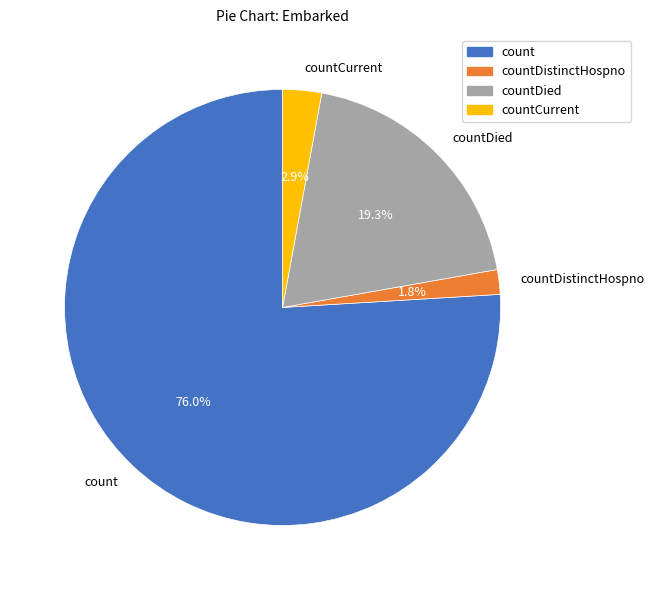

Rank the categories by value from lowest to highest.

countDistinctHospno, countCurrent, countDied, count